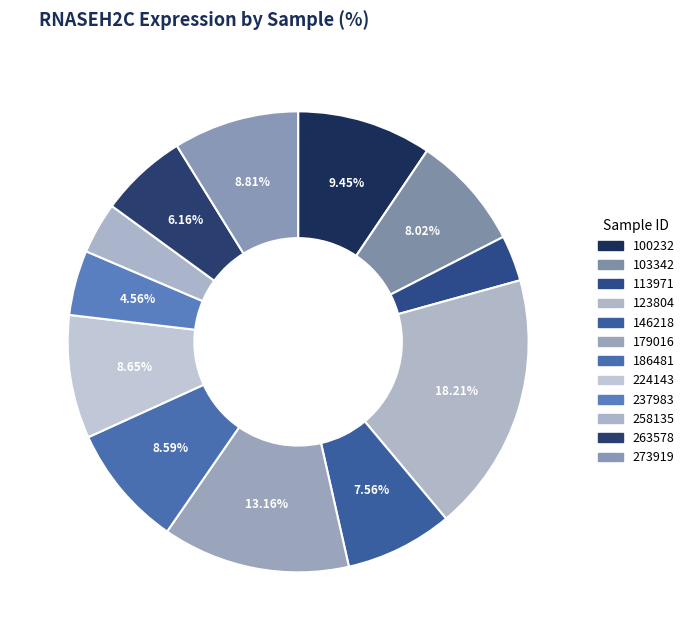

Count the number of slices in the pie.

12